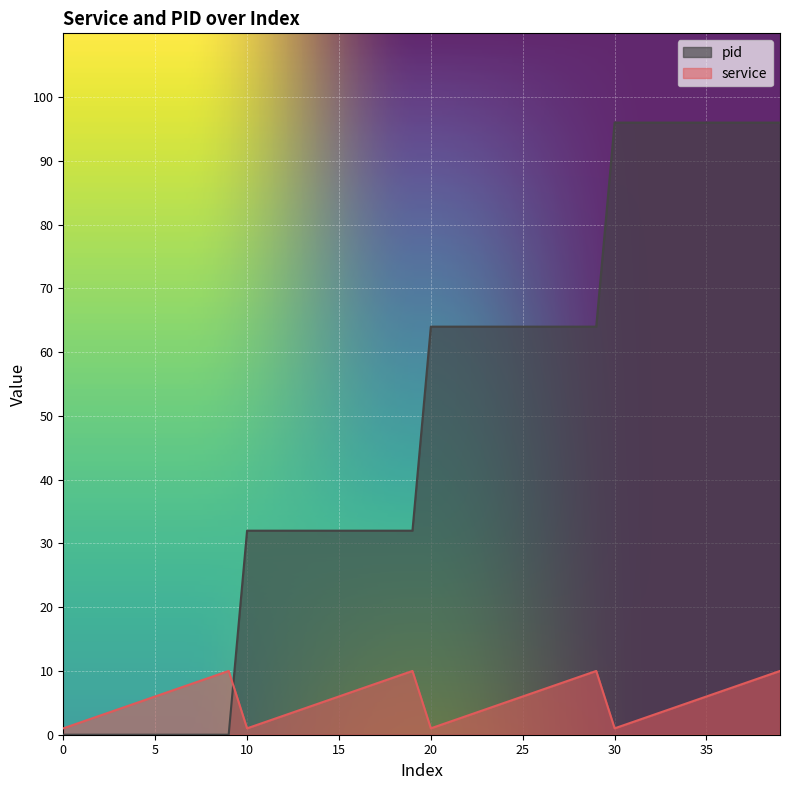

What is the value of the service point at the 18th from the left?

8